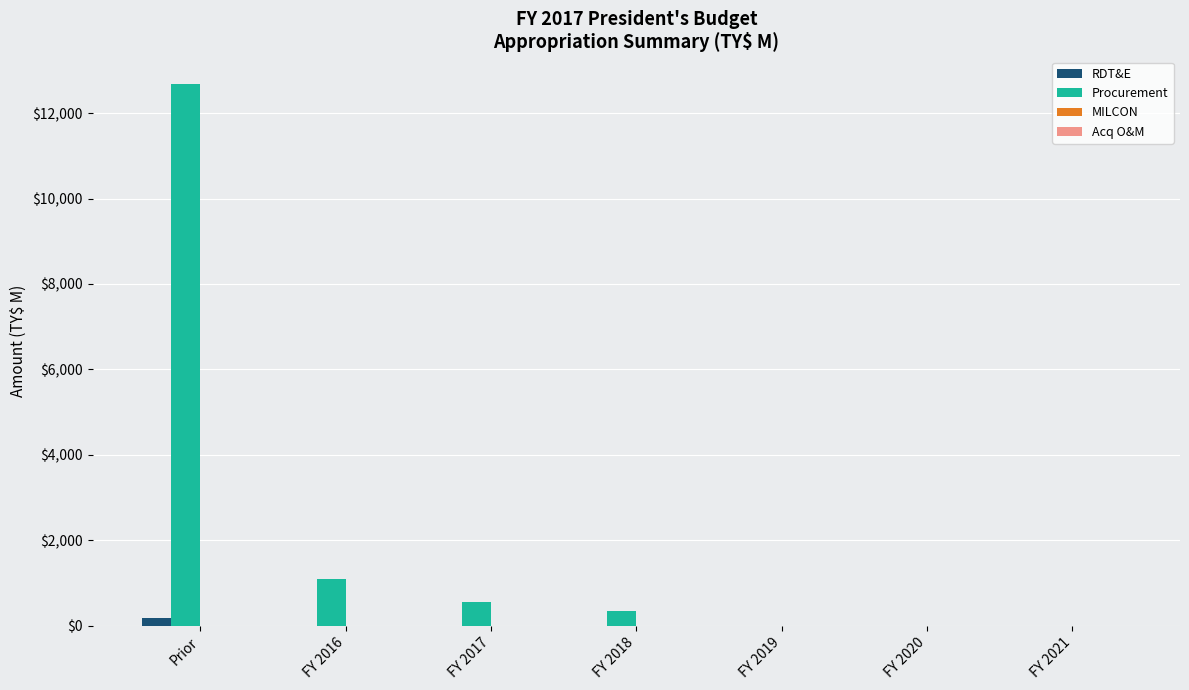

What is the highest value of the Procurement series?

12691.7